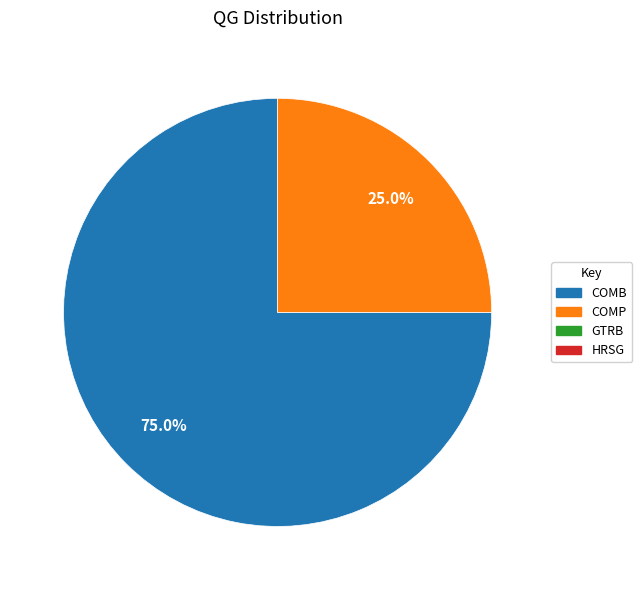

Is there a majority slice in this chart?

Yes